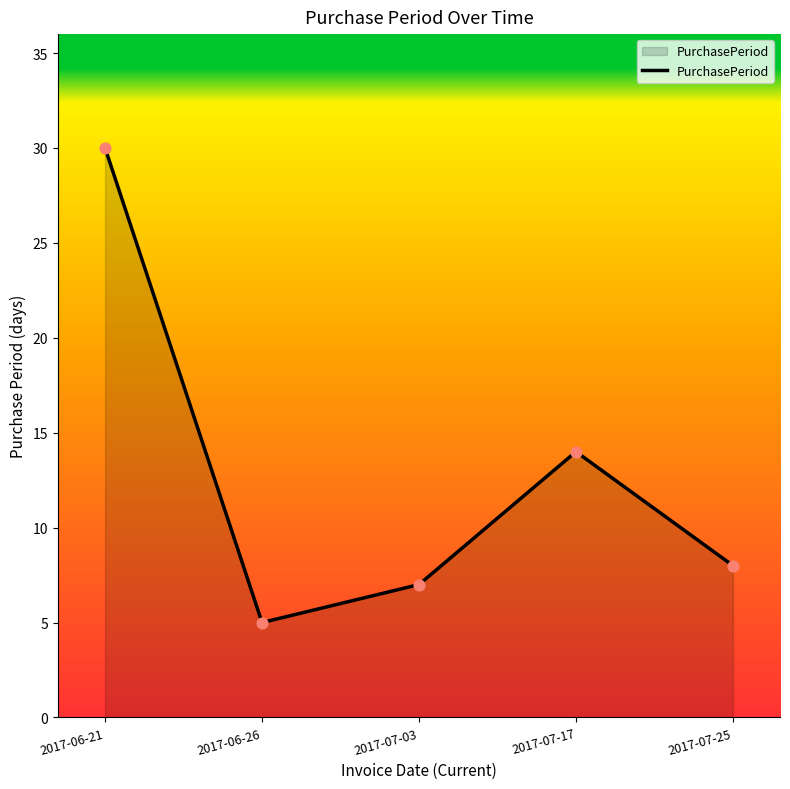

Between 2017-06-26 and 2017-07-25, which is larger?

2017-07-25